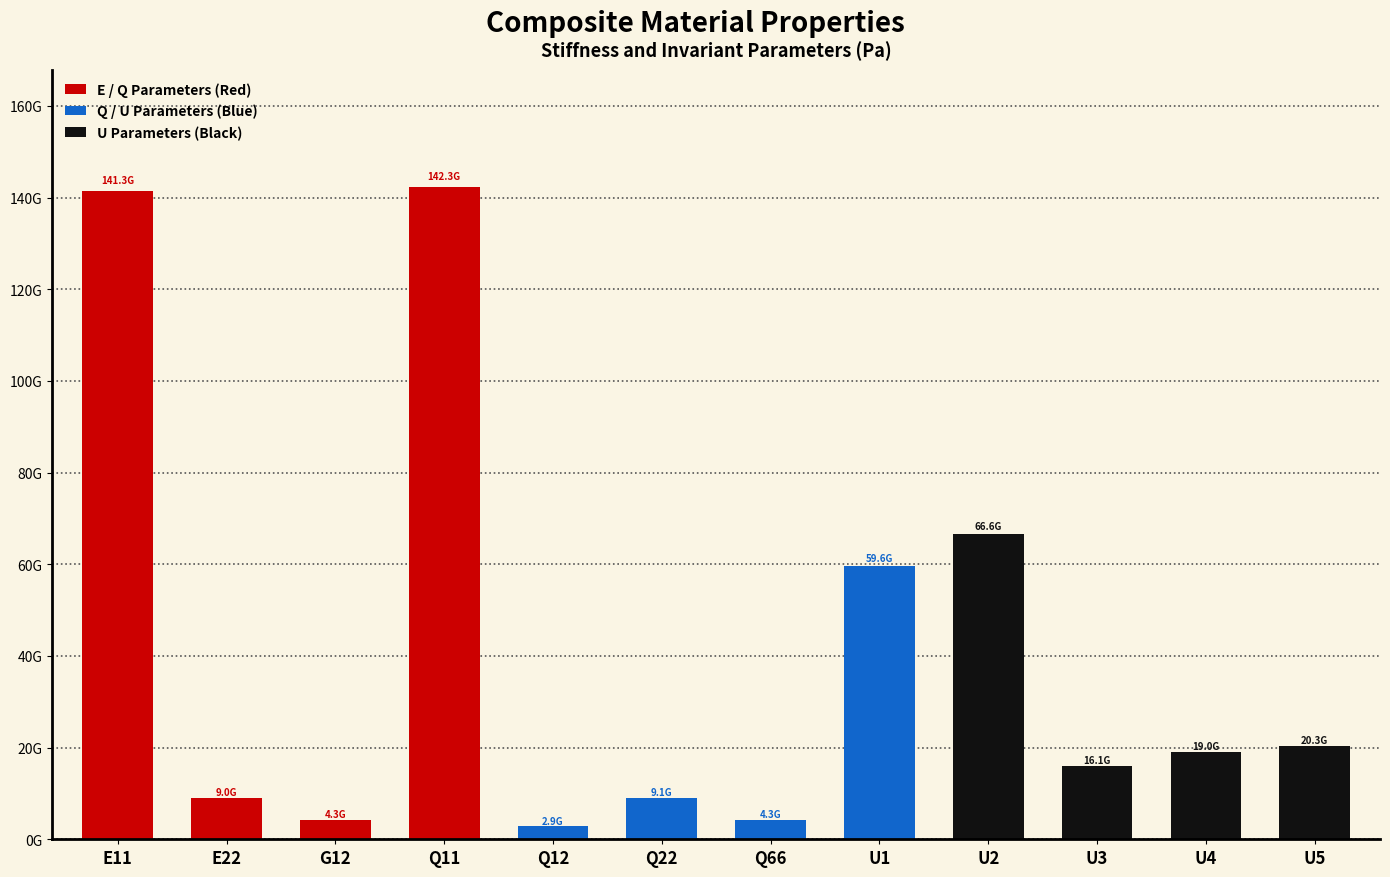

At which label does the data first exceed 18965222091?

E11